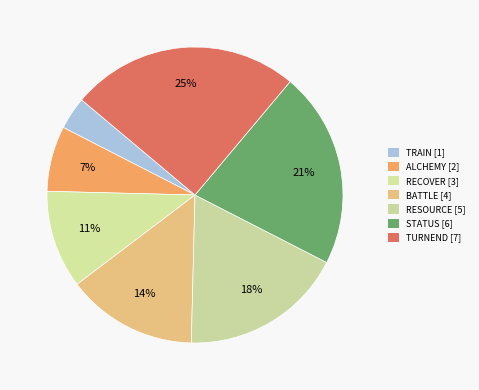

How many segments does this pie chart have?

7